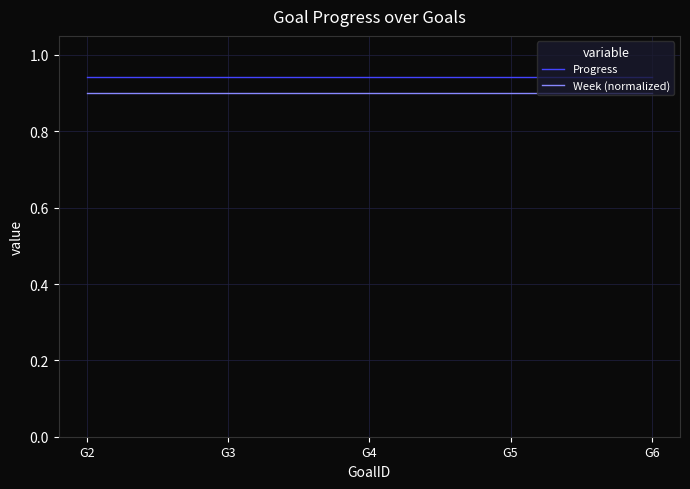

Rank the series by their average value, from lowest to highest.

Week (normalized), Progress